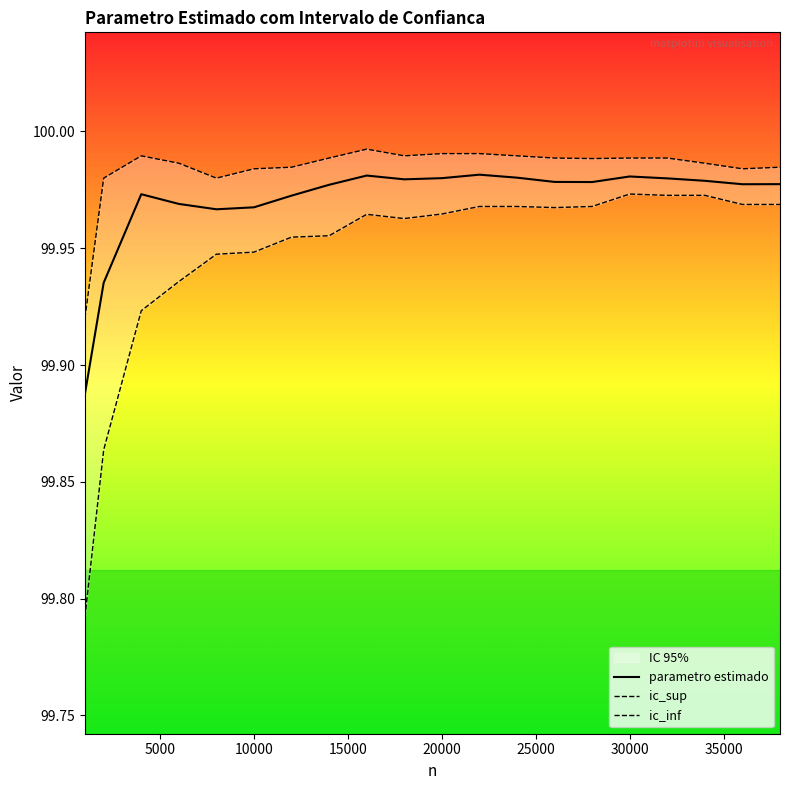

True or false: parametro estimado and ic_sup cross at least once.

False